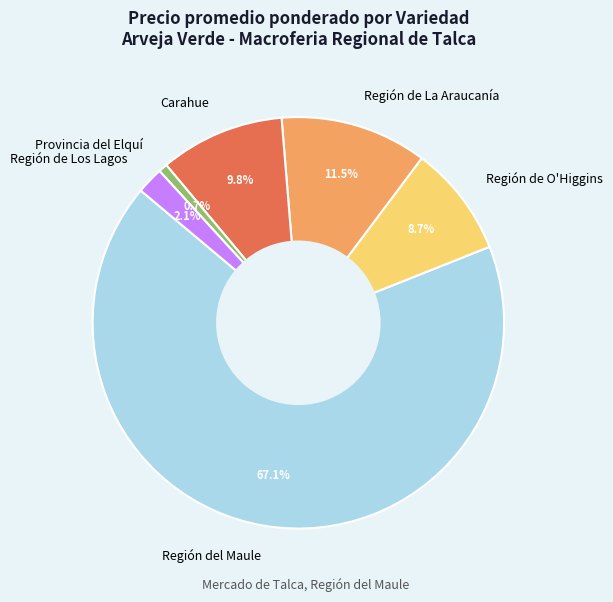

How much of the chart is everything except Región de Los Lagos?

97.9%